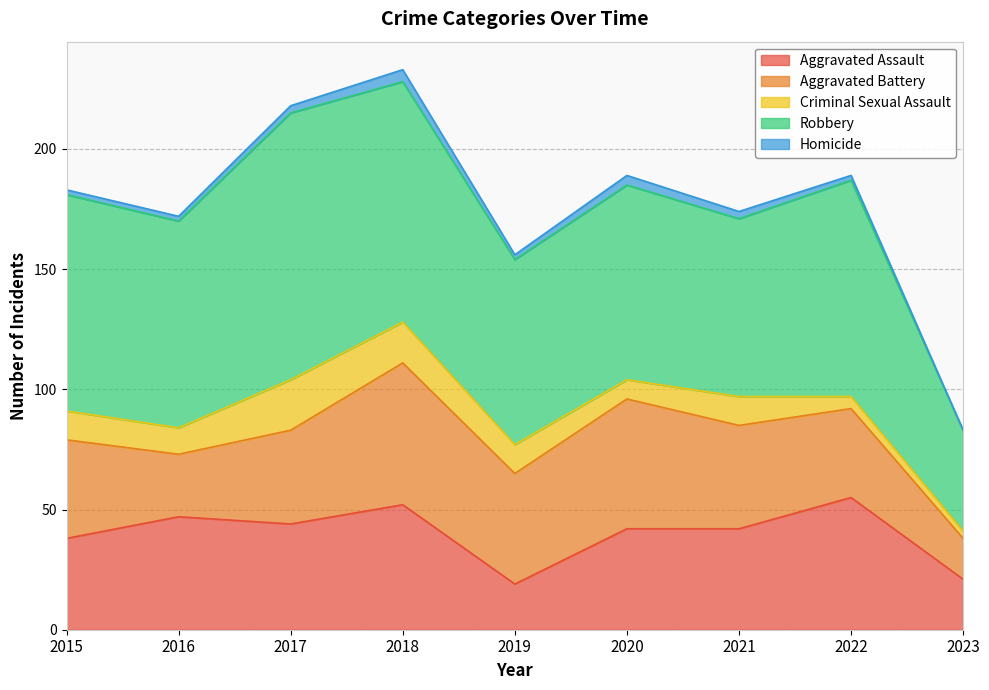

Reading right to left, transcribe all the data shown in this chart.

Aggravated Assault: 2023=21	2022=55	2021=42	2020=42	2019=19	2018=52	2017=44	2016=47	2015=38
Aggravated Battery: 2023=17	2022=37	2021=43	2020=54	2019=46	2018=59	2017=39	2016=26	2015=41
Criminal Sexual Assault: 2023=3	2022=5	2021=12	2020=8	2019=12	2018=17	2017=21	2016=11	2015=12
Robbery: 2023=42	2022=90	2021=74	2020=81	2019=77	2018=100	2017=111	2016=86	2015=90
Homicide: 2023=0	2022=2	2021=3	2020=4	2019=2	2018=5	2017=3	2016=2	2015=2